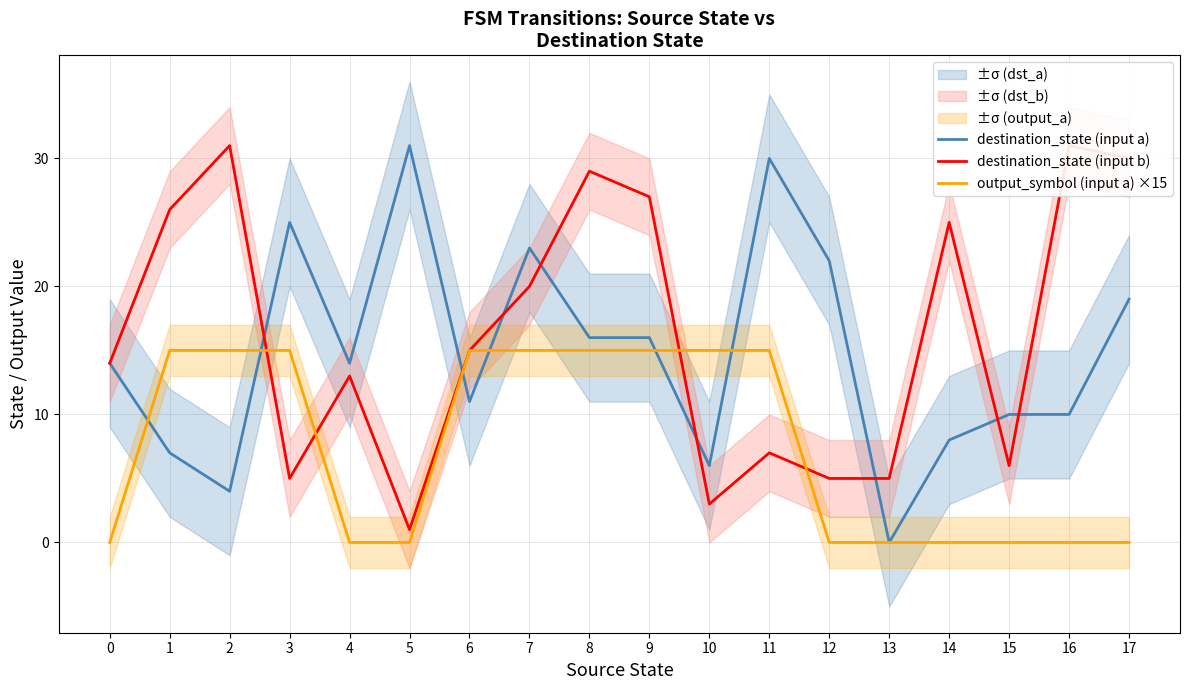

What is the value of the destination_state (input b) point at the 4th from the left?

5